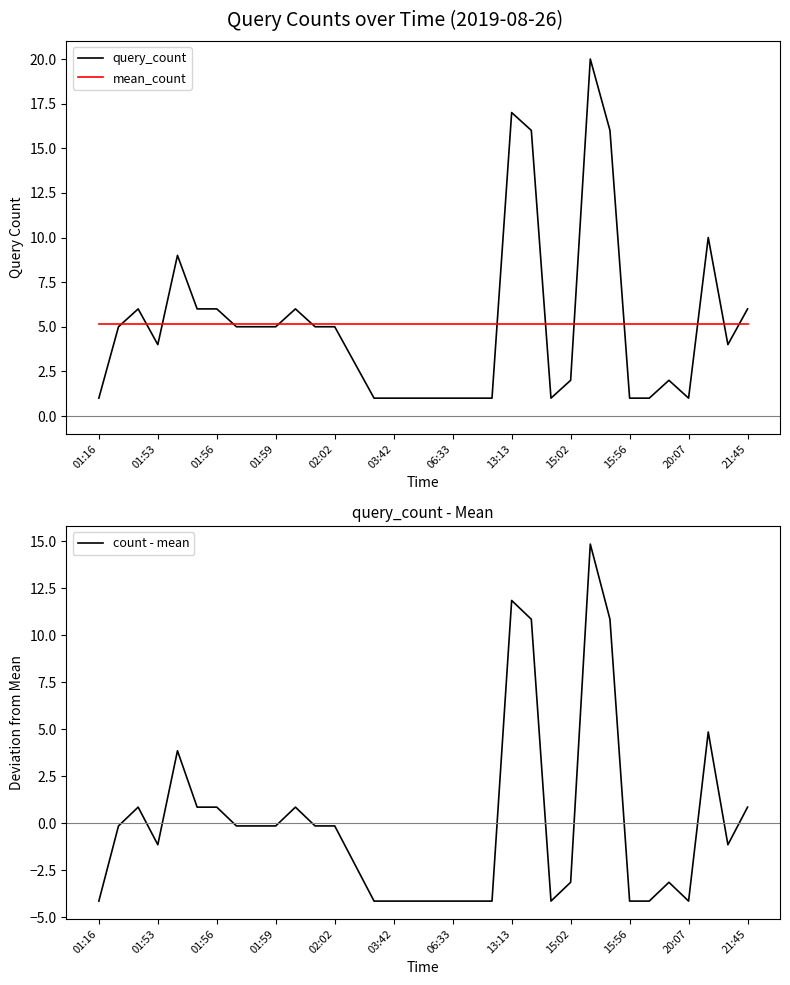

What is the highest value of the query_count series?

20.0